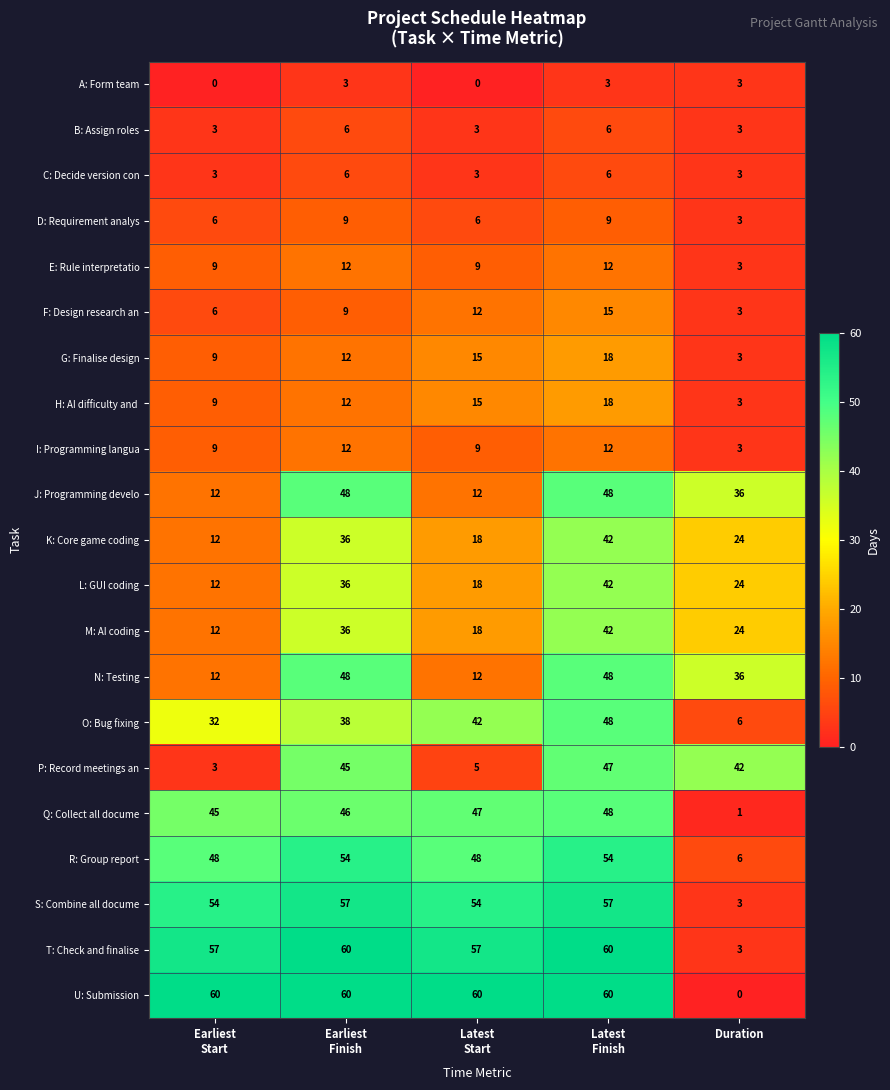

What is the maximum value for R: Group report?

54